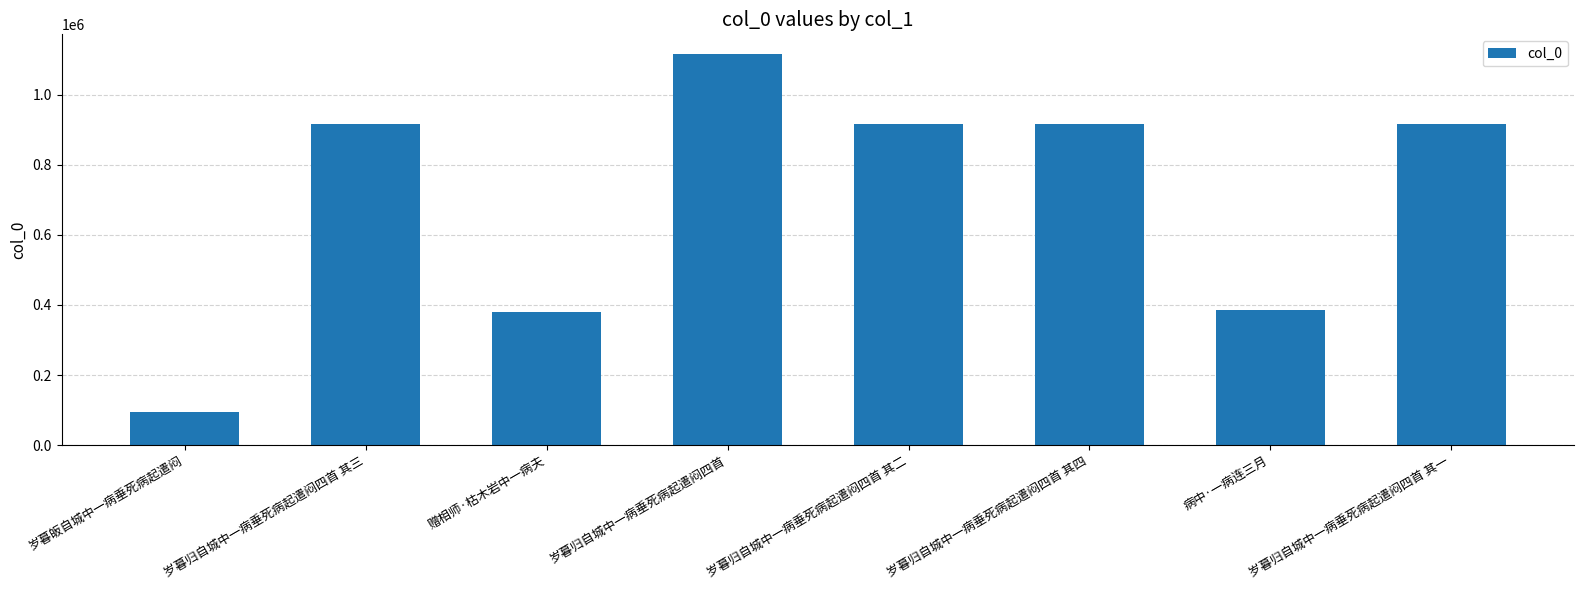

Where is the data nearest to the value 604645?

病中·一病连三月